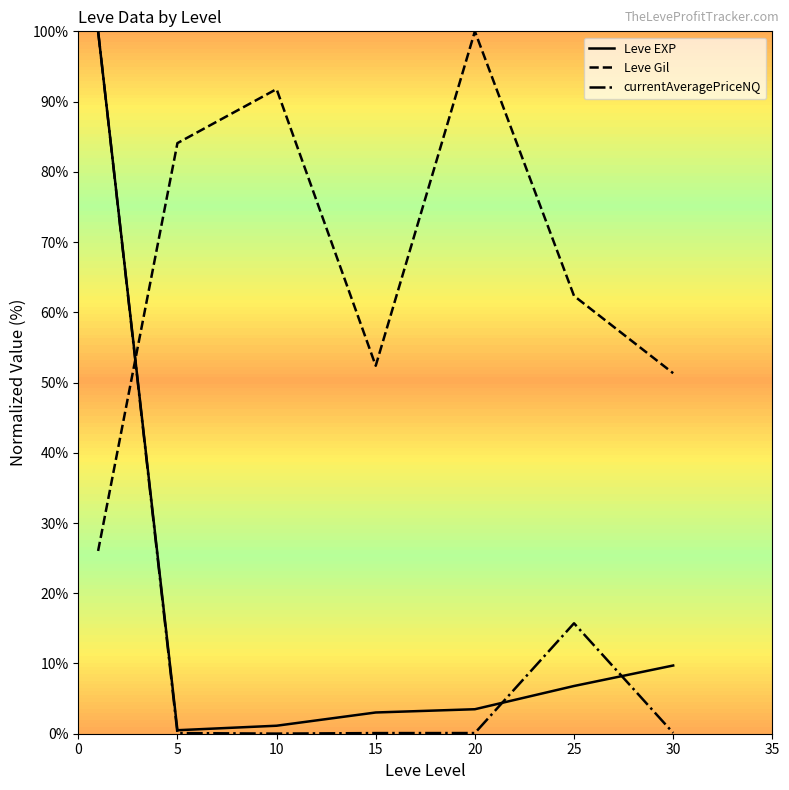

Which series has the largest total across all categories?

Leve Gil